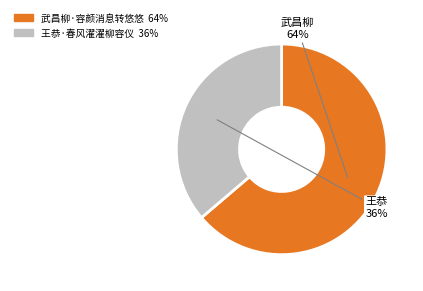

Combined, do 武昌柳·容颜消息转悠悠 and 王恭·春风濯濯柳容仪 account for over 50%?

Yes